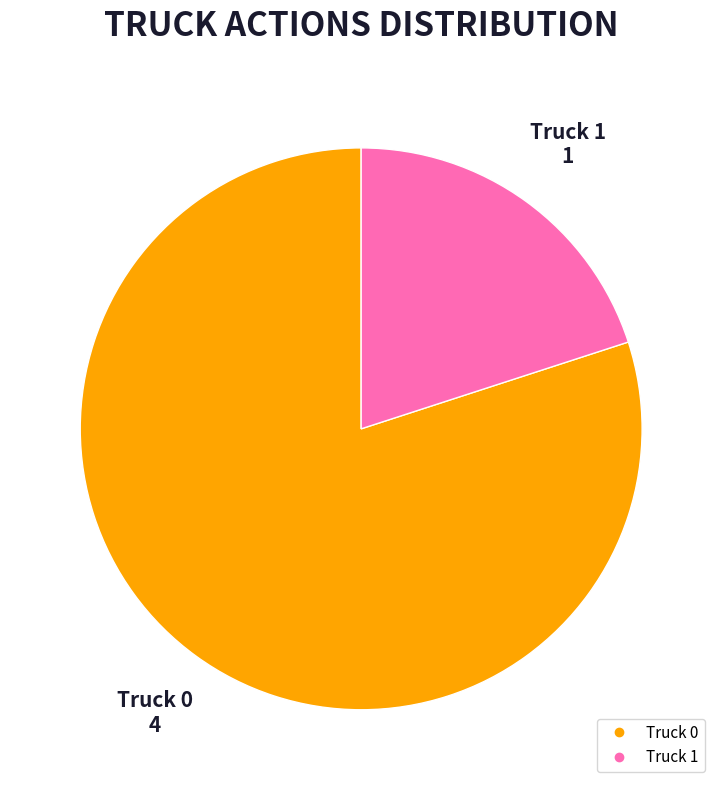

Combined, do Truck 0 and Truck 1 account for over 50%?

Yes